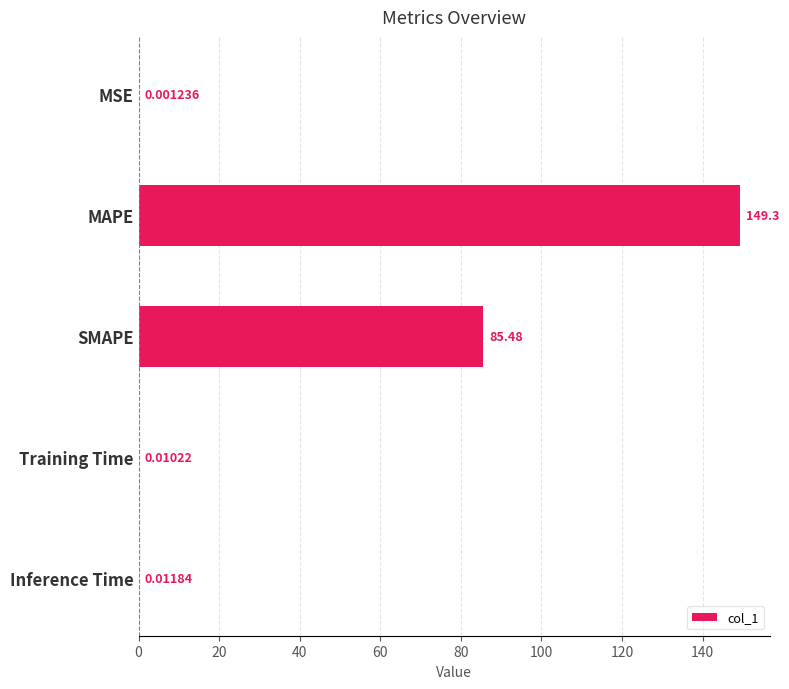

What is the sum of all values?

234.8